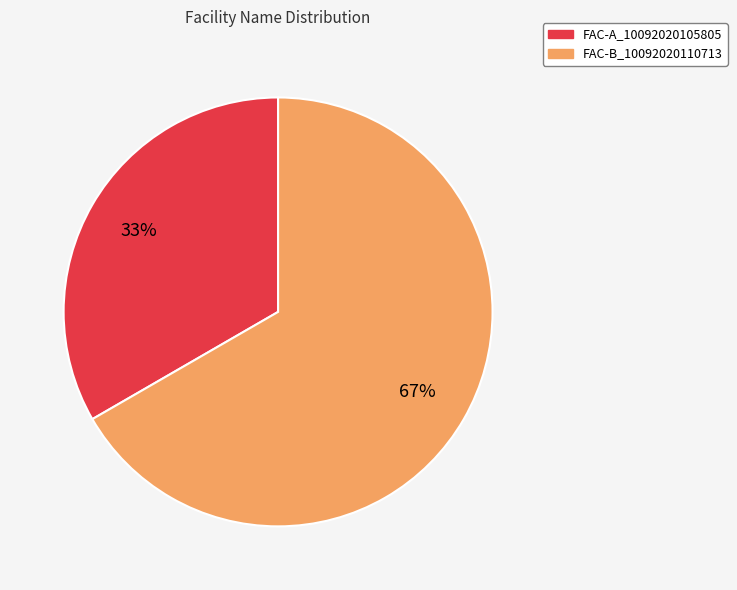

Is FAC-B_10092020110713 the majority of the pie?

Yes